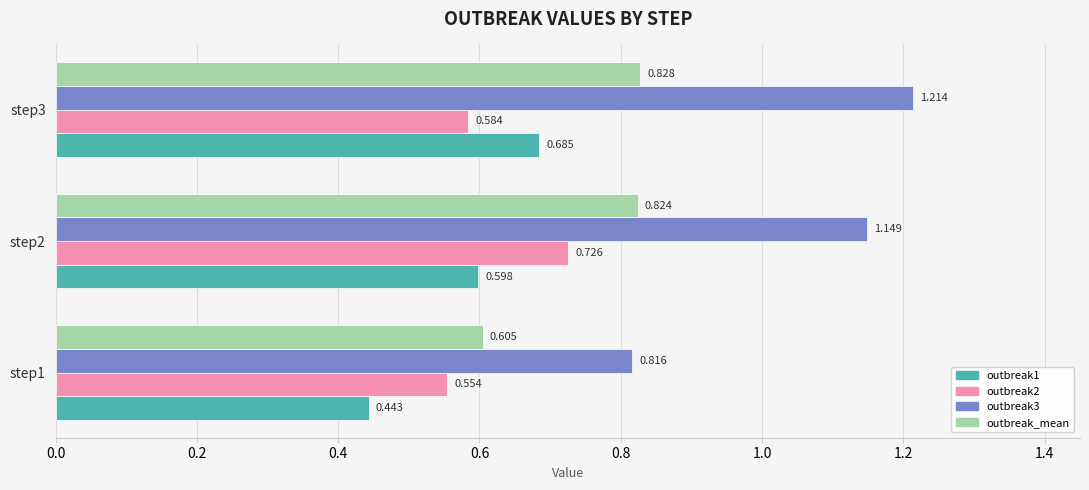

What are all the series names shown in the legend?

outbreak1, outbreak2, outbreak3, outbreak_mean